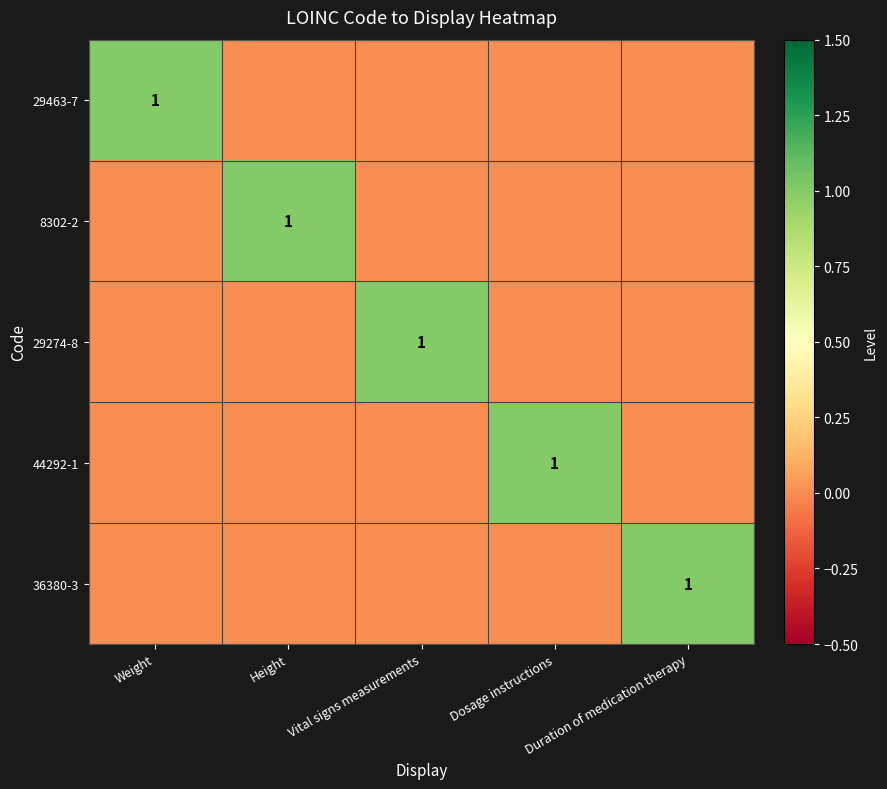

The 8302-2 series shows 1 at Height. True or false?

True